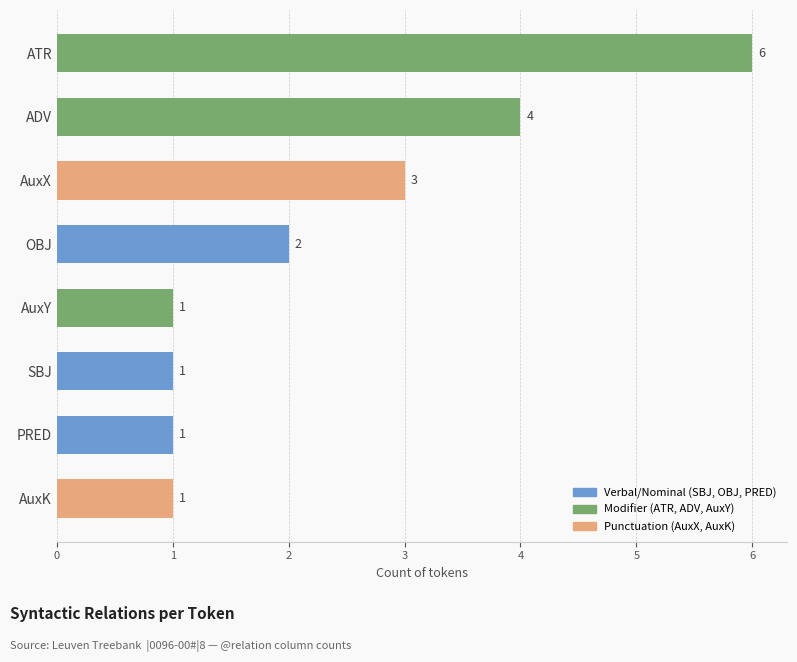

Are the bars grouped side by side (vs. stacked)?

No